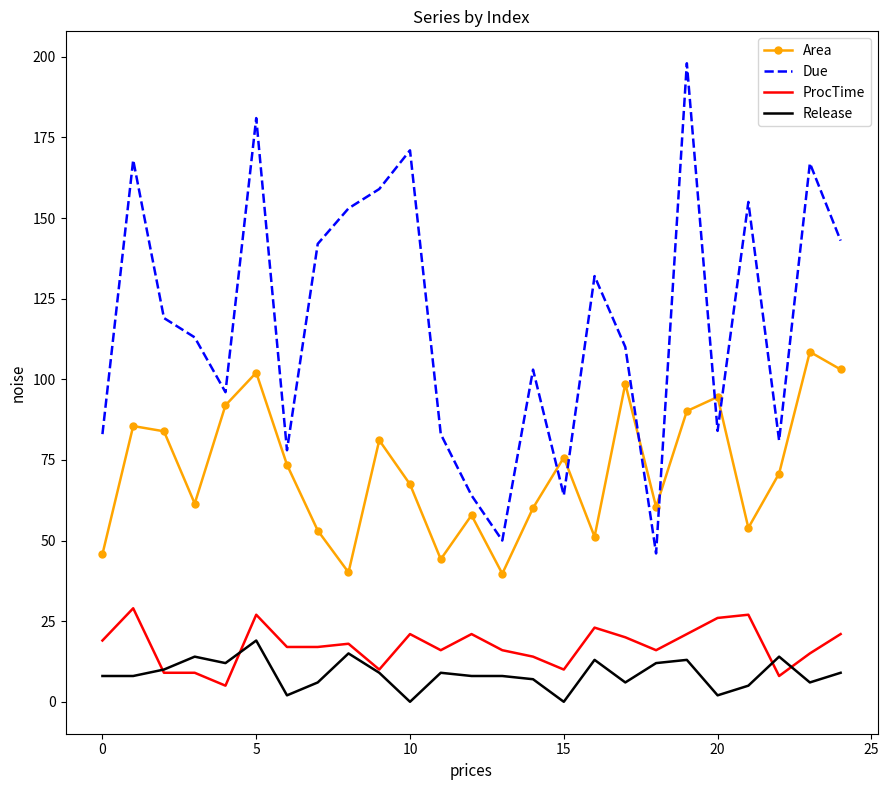

What are all the series names shown in the legend?

Area, Due, ProcTime, Release